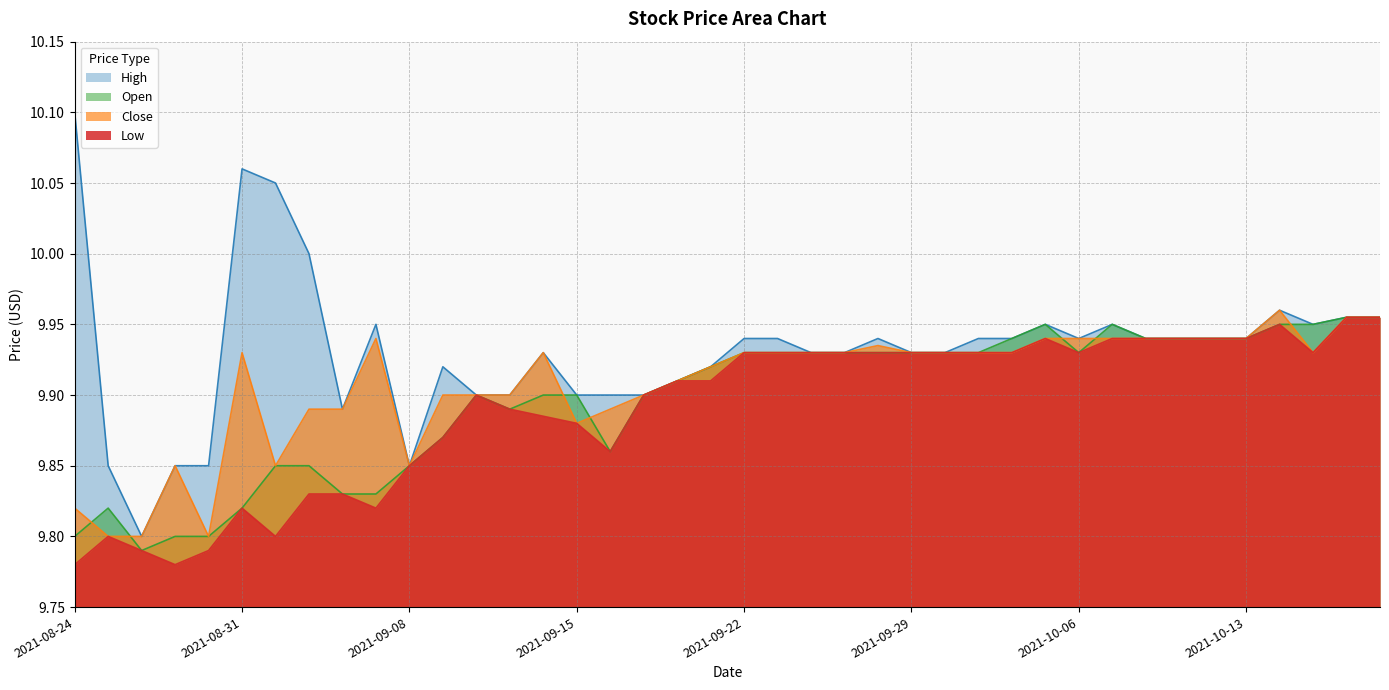

Is the value of Close at 2021-10-13 greater than the value of Open at 2021-10-07?

No